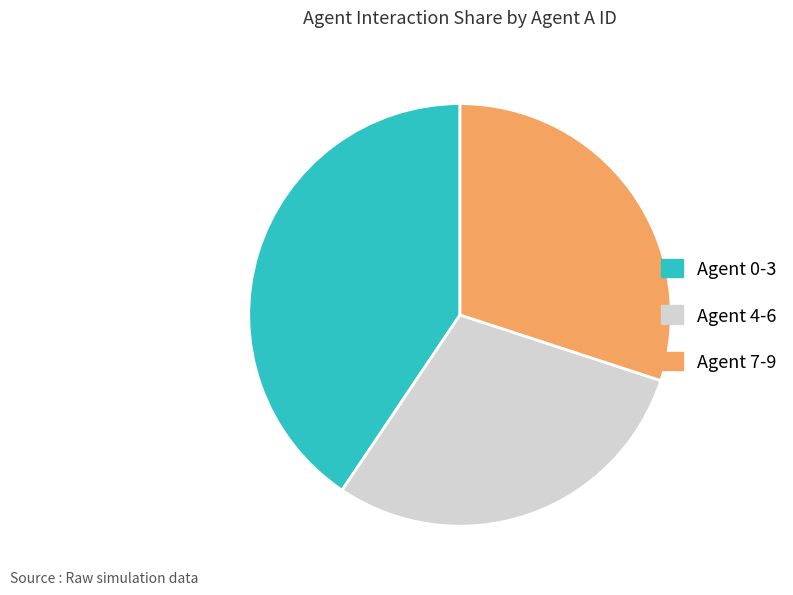

The Agent 7-9 slice represents 30% of the pie. True or false?

True